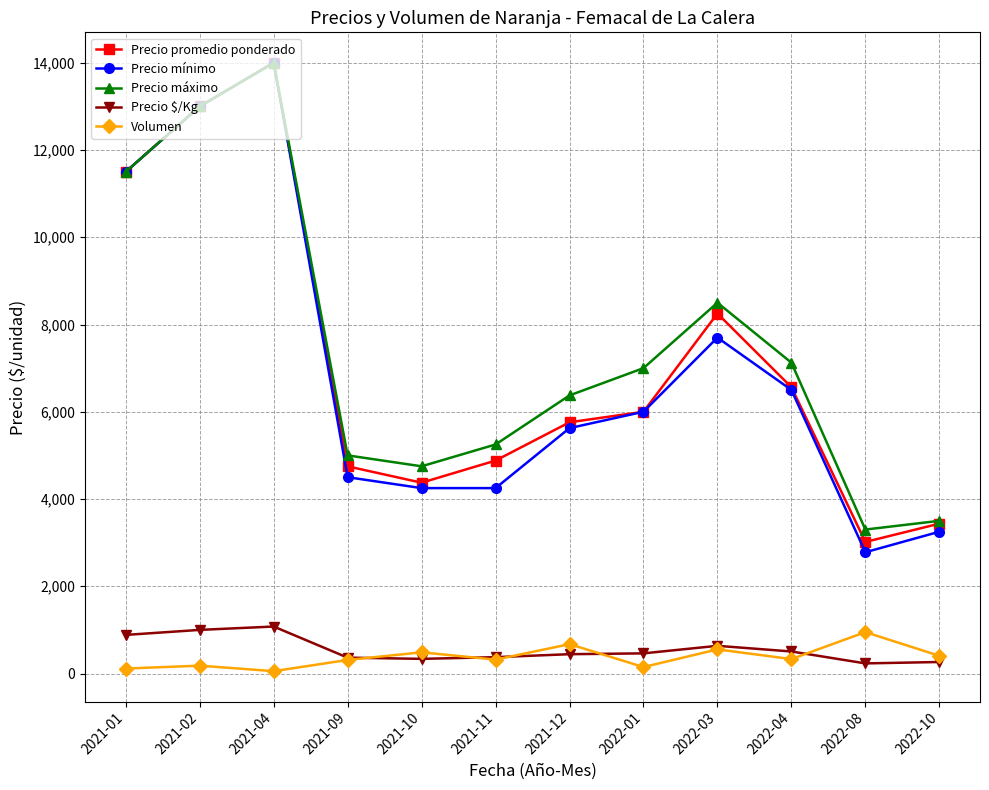

What is the value of the Precio $/Kg point at the 6th from the left?

375